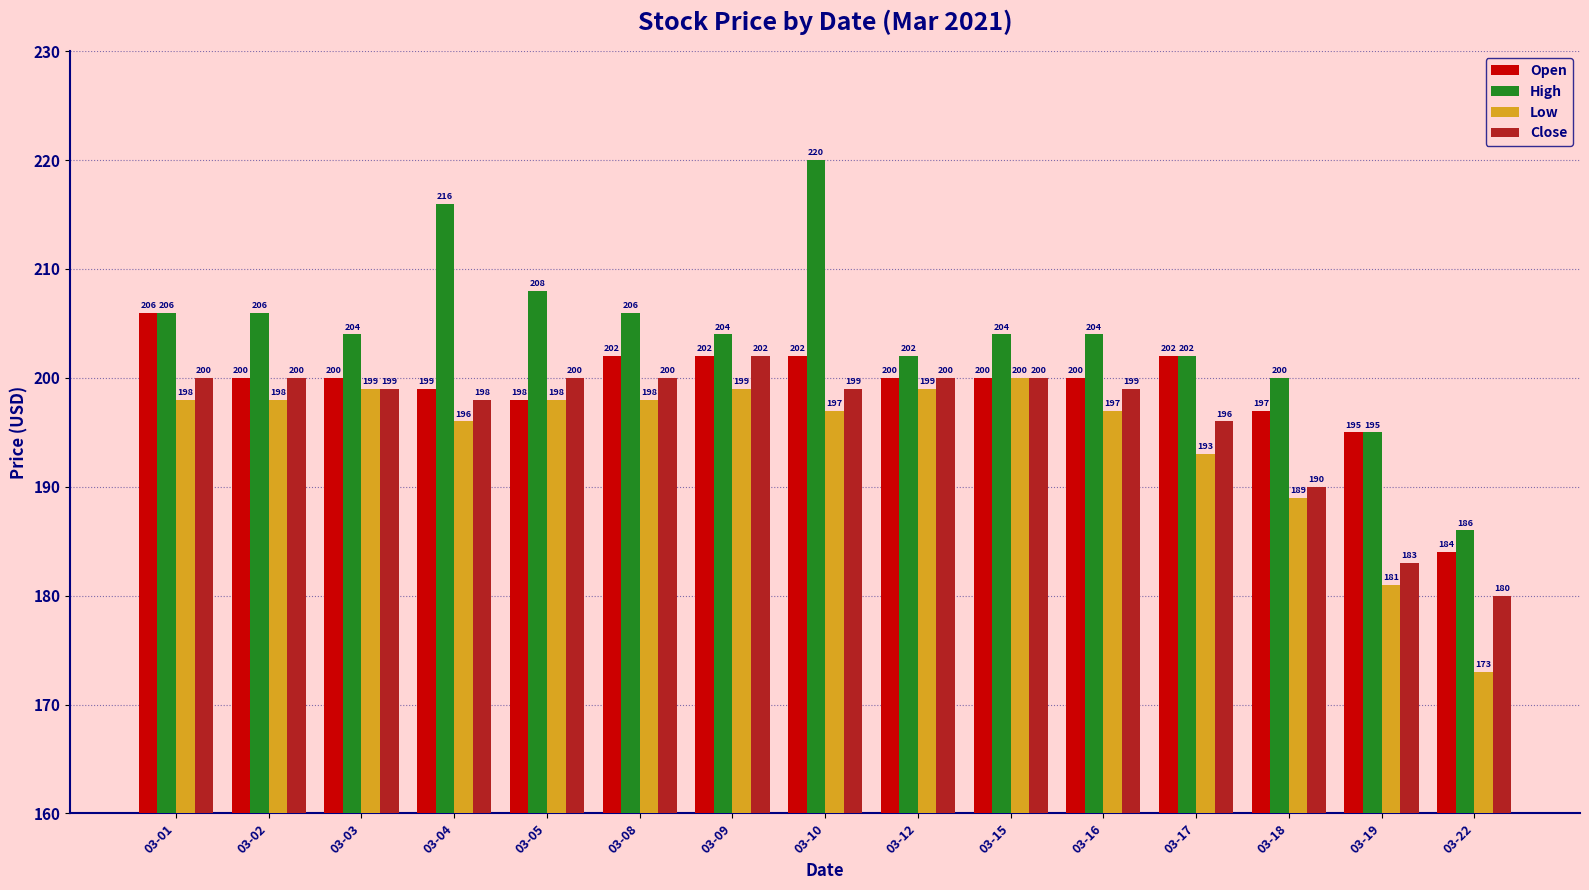

How many distinct data groups are displayed?

4